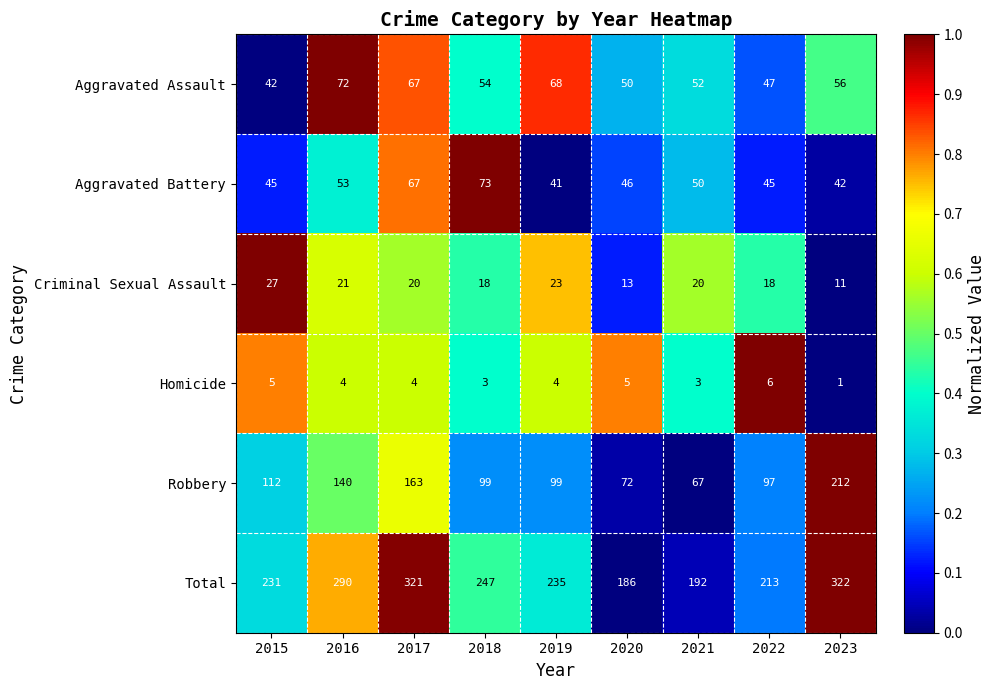

Rank the series at 2023 from lowest to highest value.

Homicide, Criminal Sexual Assault, Aggravated Battery, Aggravated Assault, Robbery, Total